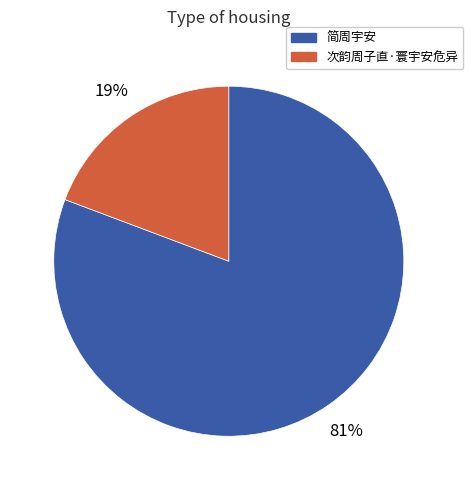

True or false: 次韵周子直·寰宇安危异 accounts for 19% of the total.

True